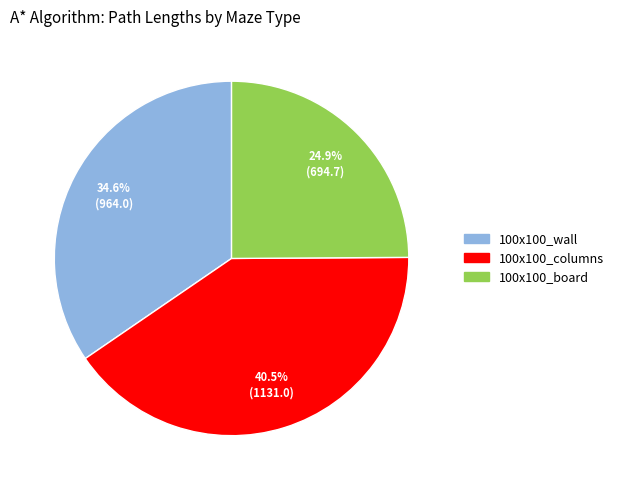

Approximately how many times larger is the value at 100x100_board compared to 100x100_columns?

0.6